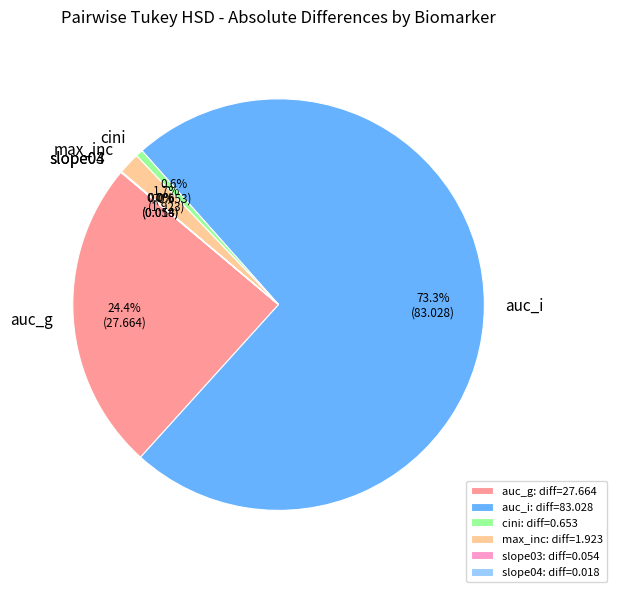

Combined, do auc_i and auc_g account for over 50%?

Yes